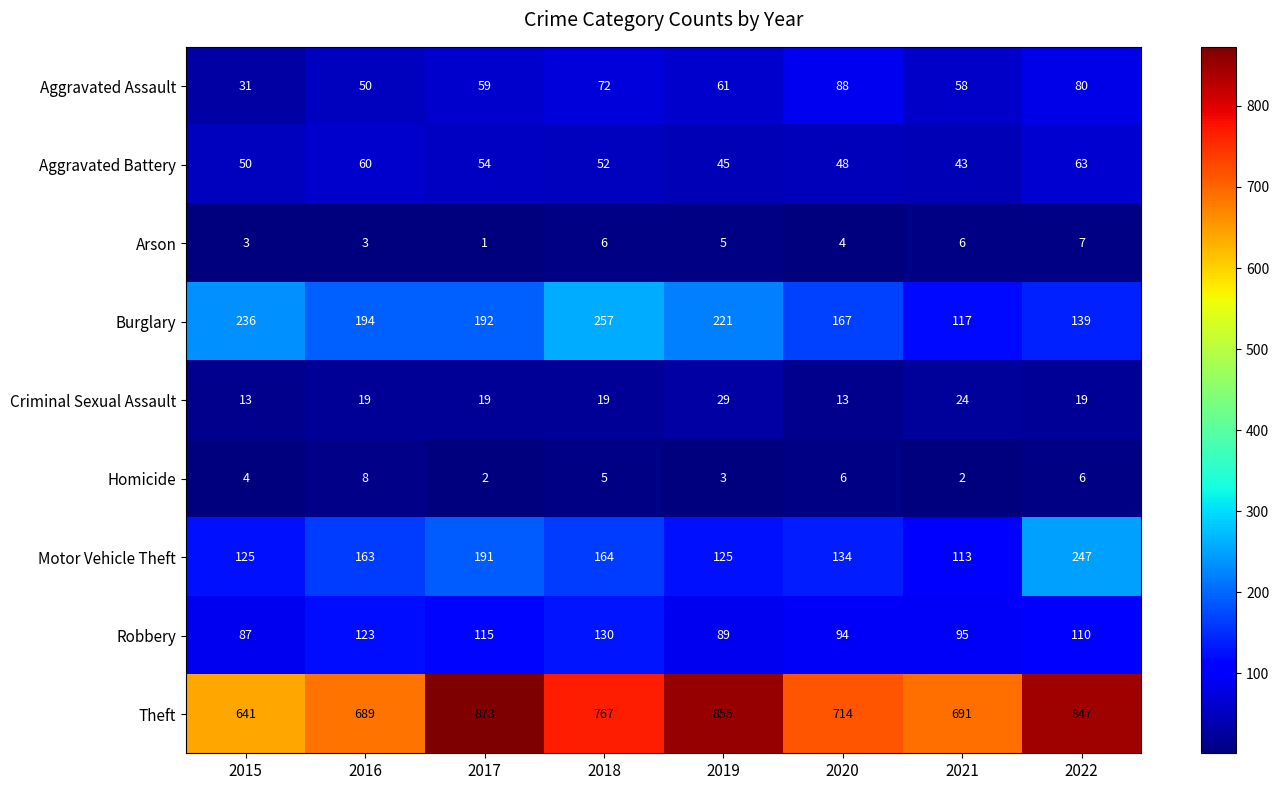

True or false: Homicide has a value of 12 at 2016.

False